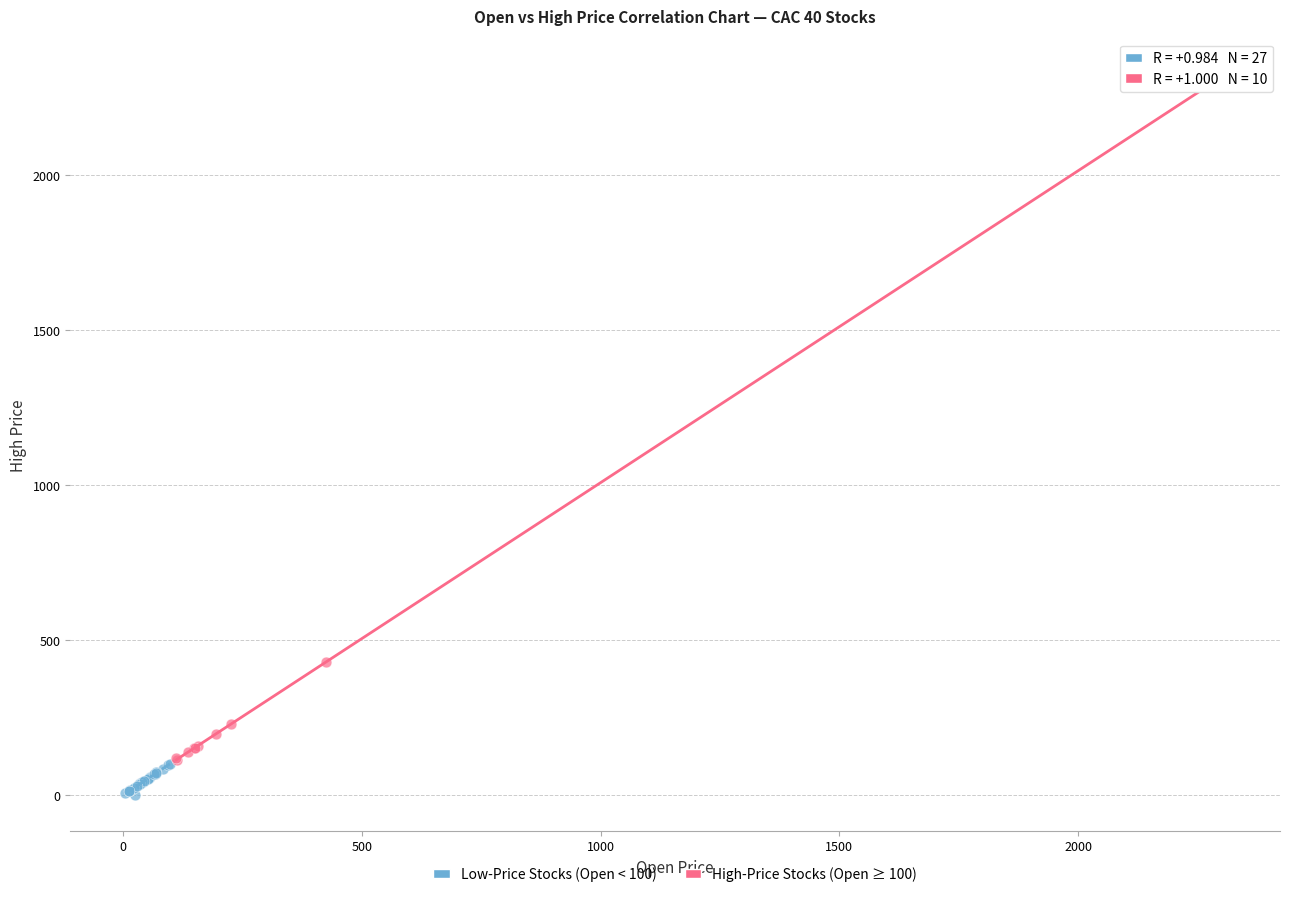

Which series has the widest spread of Y values?

High-Price Stocks (Open ≥ 100)